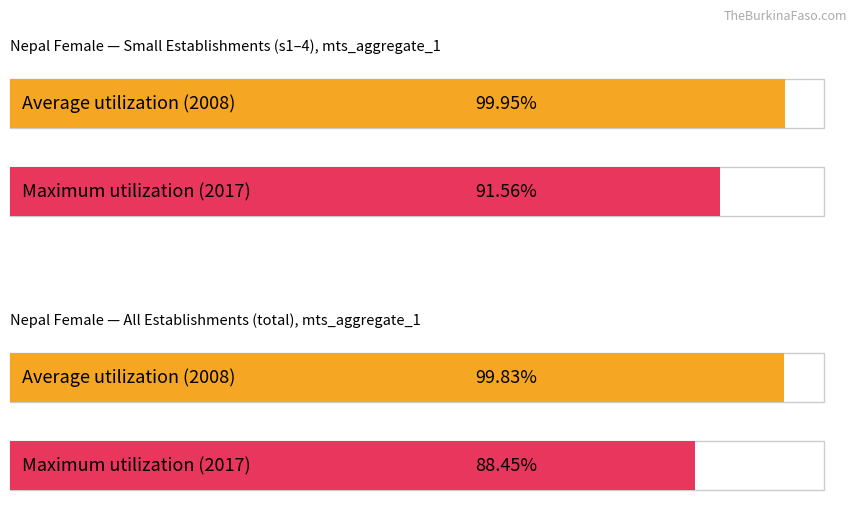

How many series are shown in this chart?

2